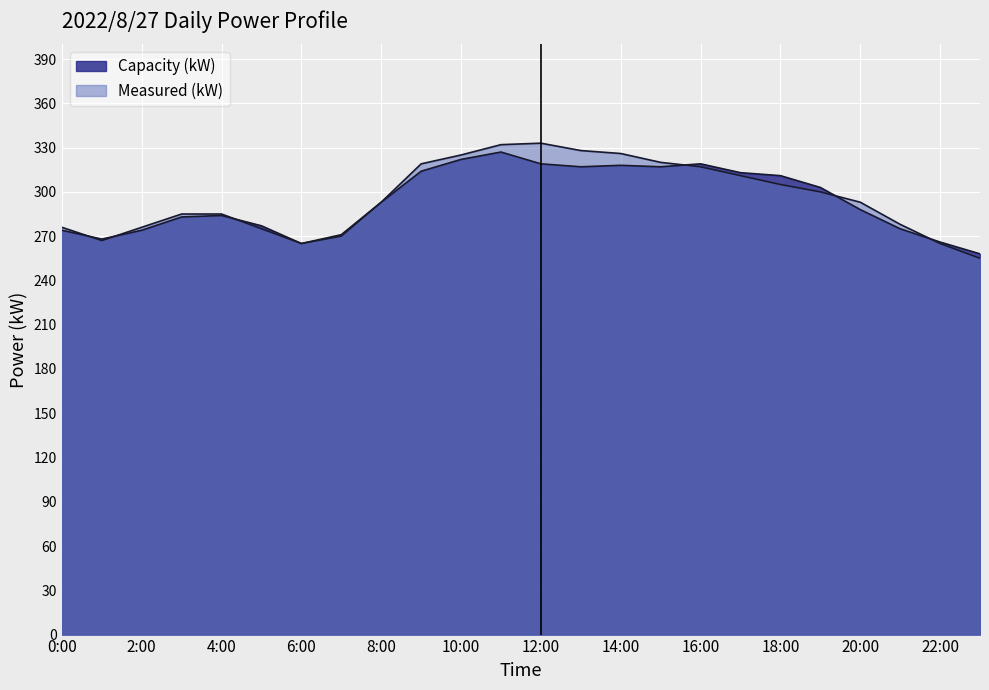

What is the value of the Capacity (kW) point at the 6th from the left?

277